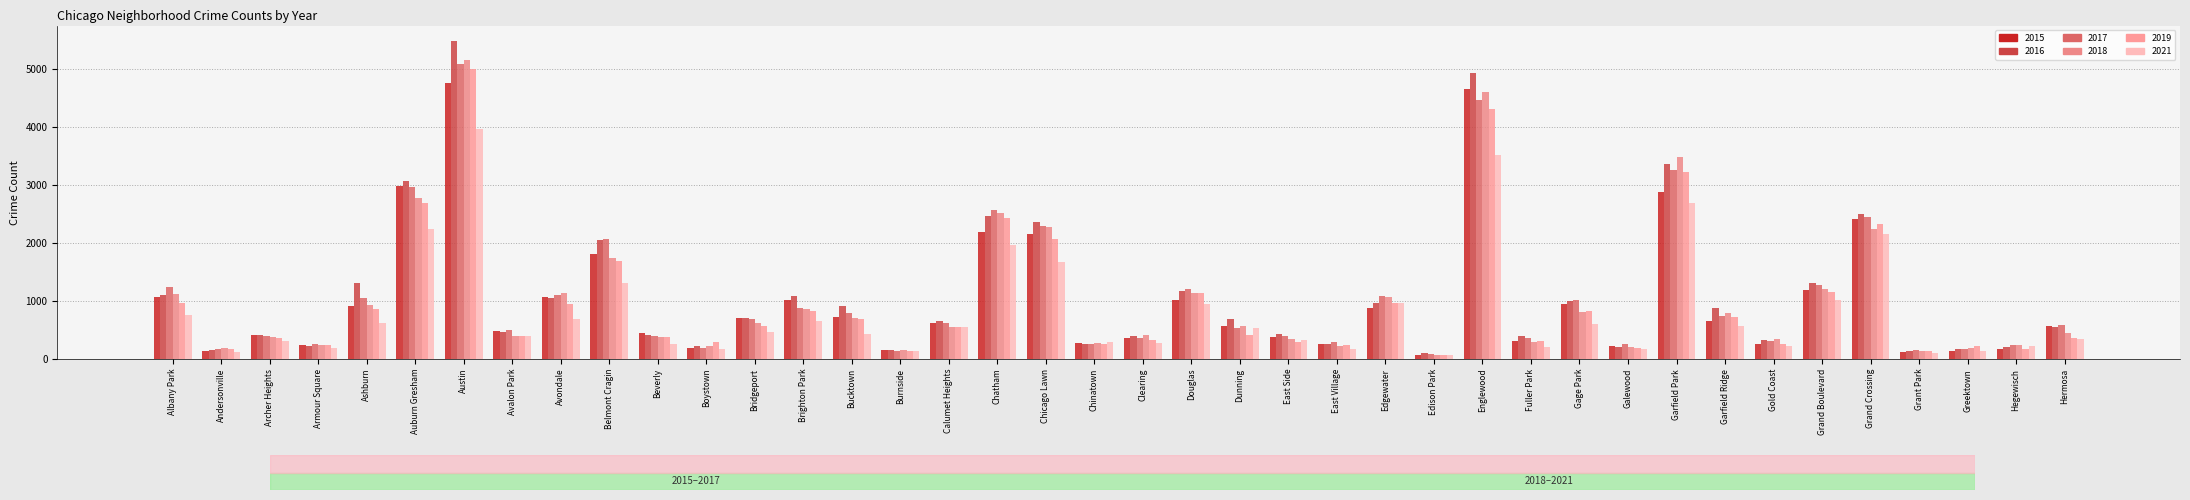

Does the chart contain stacked bars?

No